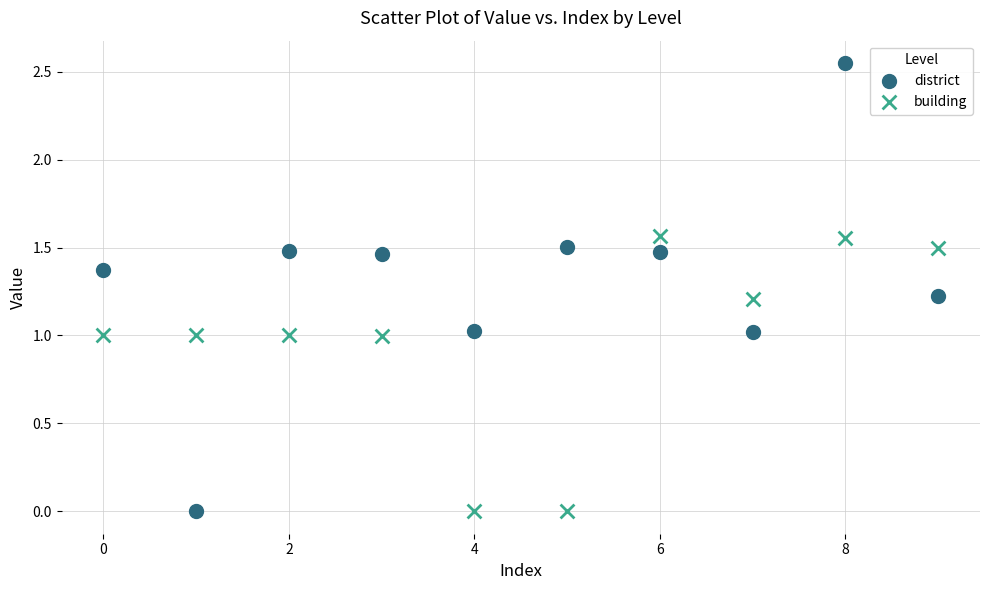

Which series has the widest spread of Y values?

district